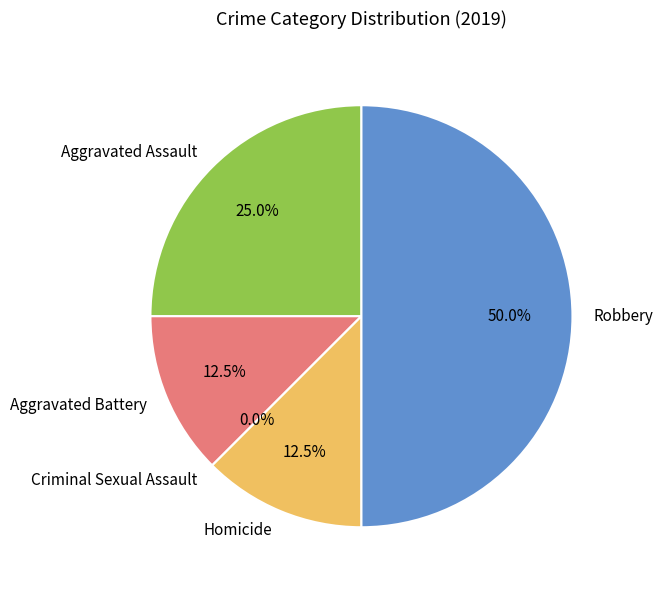

Count the number of slices in the pie.

5